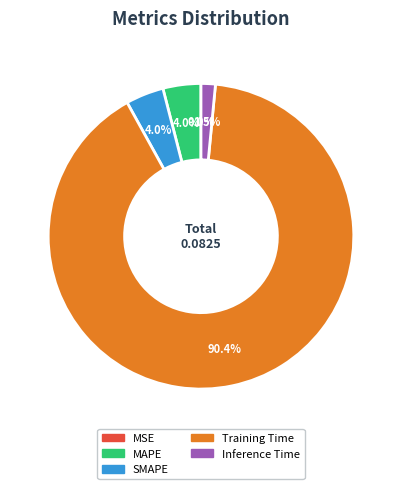

How much of the chart is everything except SMAPE?

96.0%